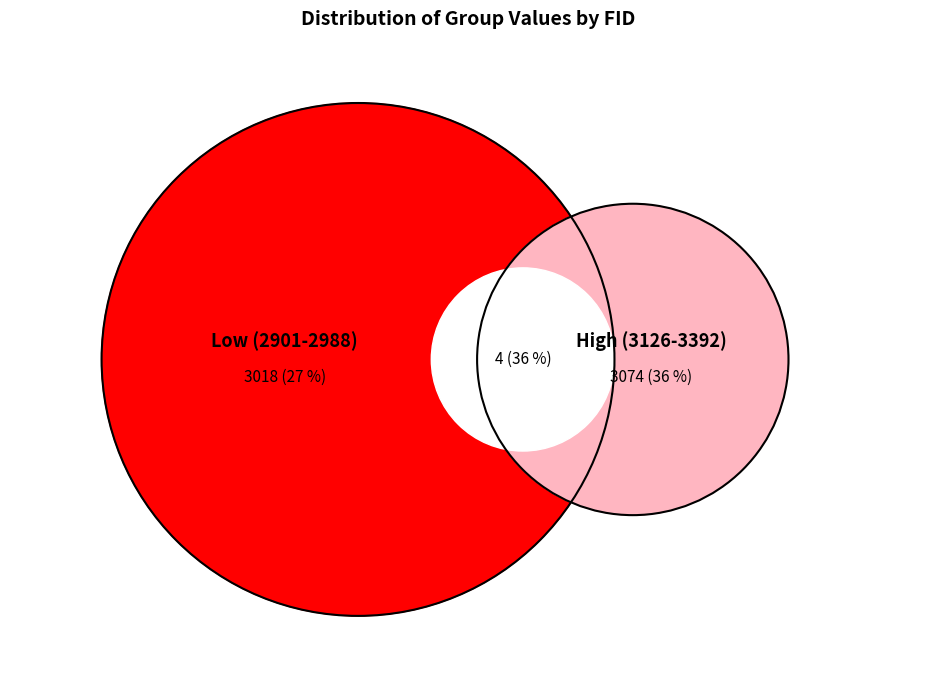

Is the sum of 4438 and 4554 greater than half?

No